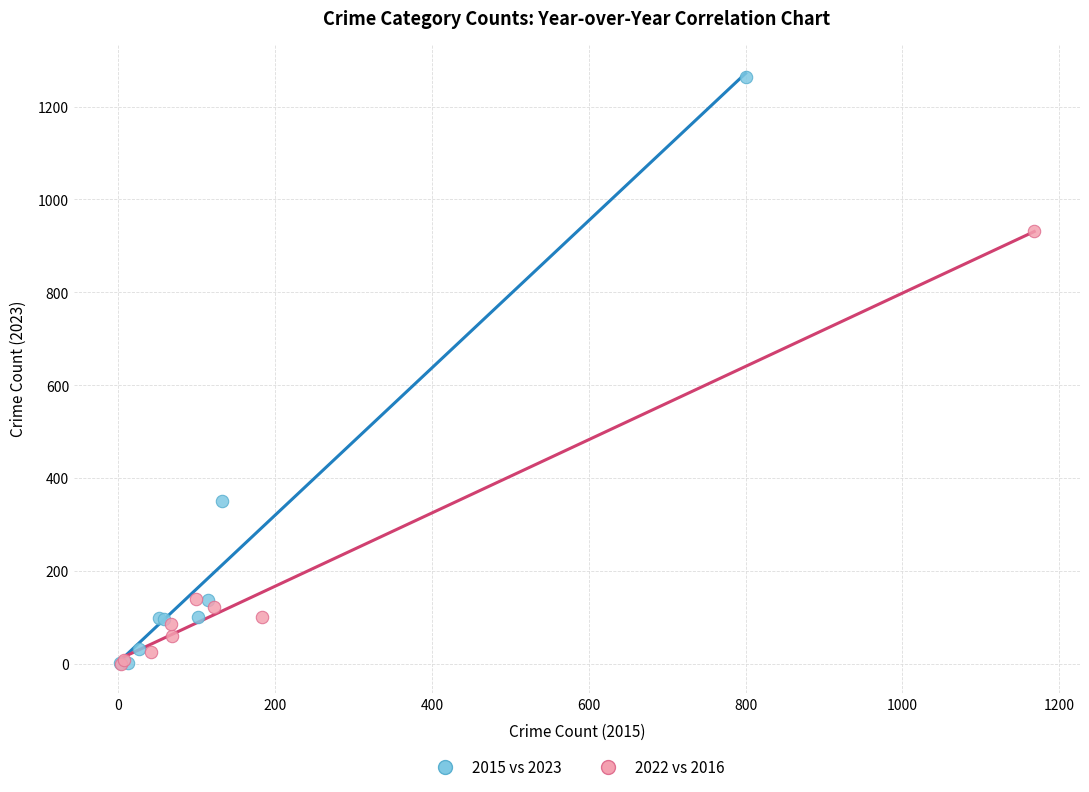

Which series contains the highest Y value?

2015 vs 2023